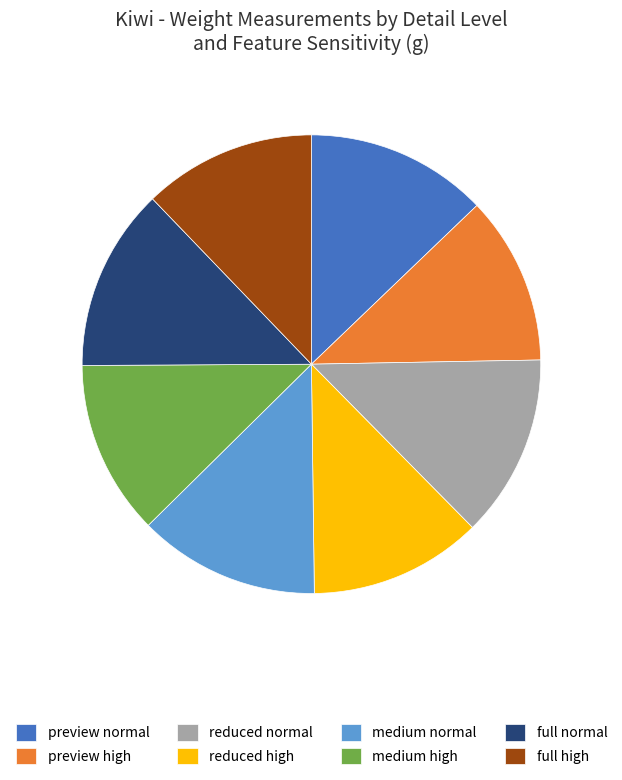

Is it true that medium high is 20% of the pie?

False